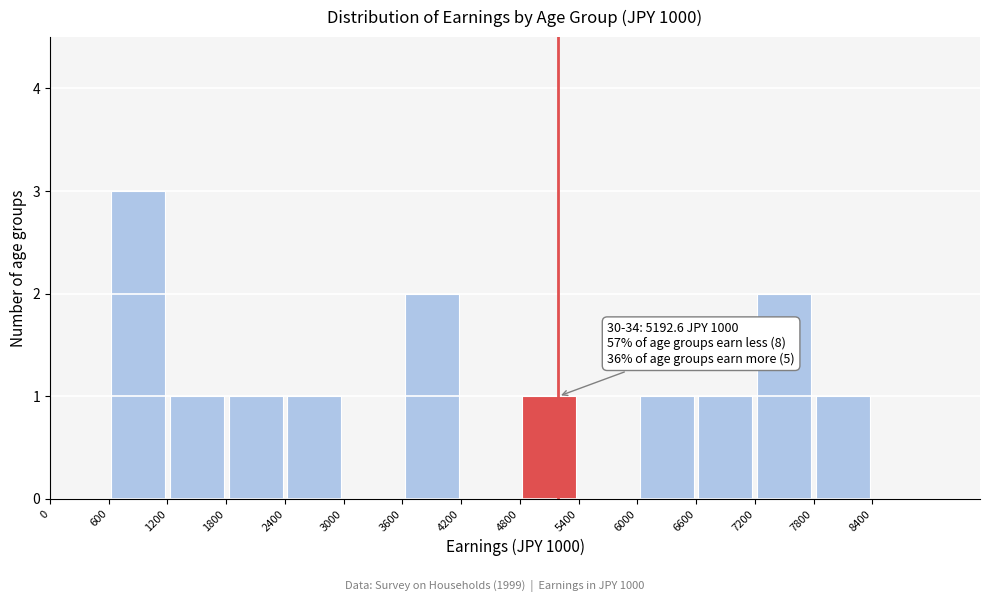

Which range on the x-axis has the tallest bar?

600 to 1200